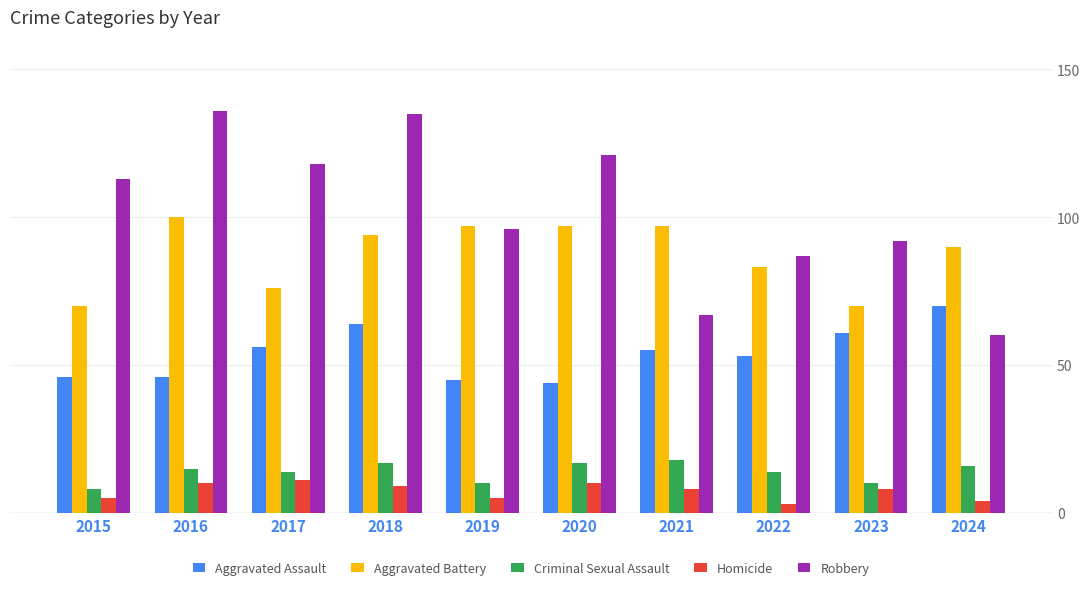

What is the value of the Aggravated Assault bar at the 3rd from the left?

56